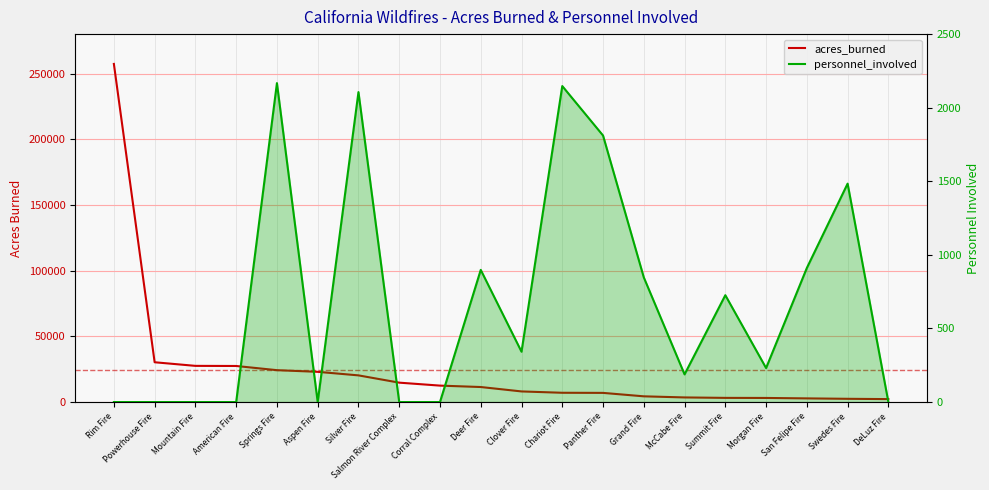

At which category does the chart reach its minimum across all series?

Rim Fire